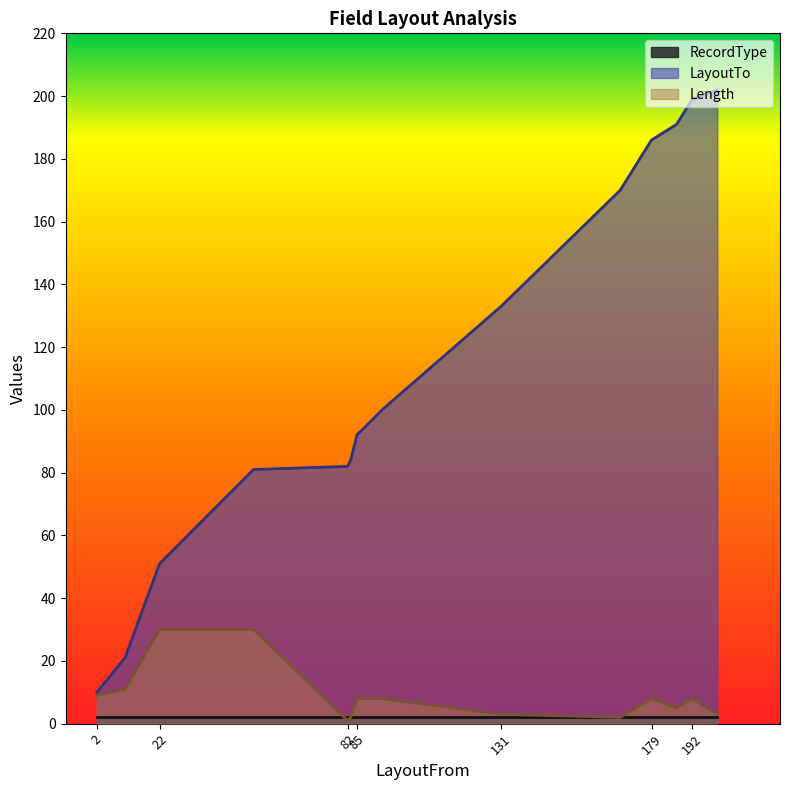

Which series has the widest spread of values?

LayoutTo